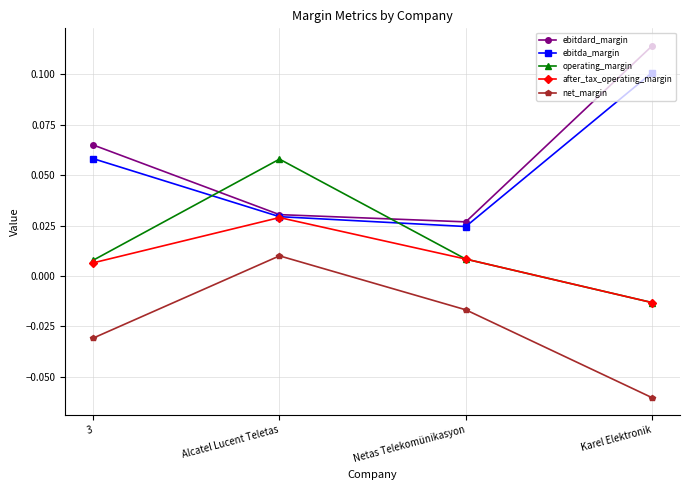

The ebitda_margin series shows 0.1 at Karel Elektronik. True or false?

True